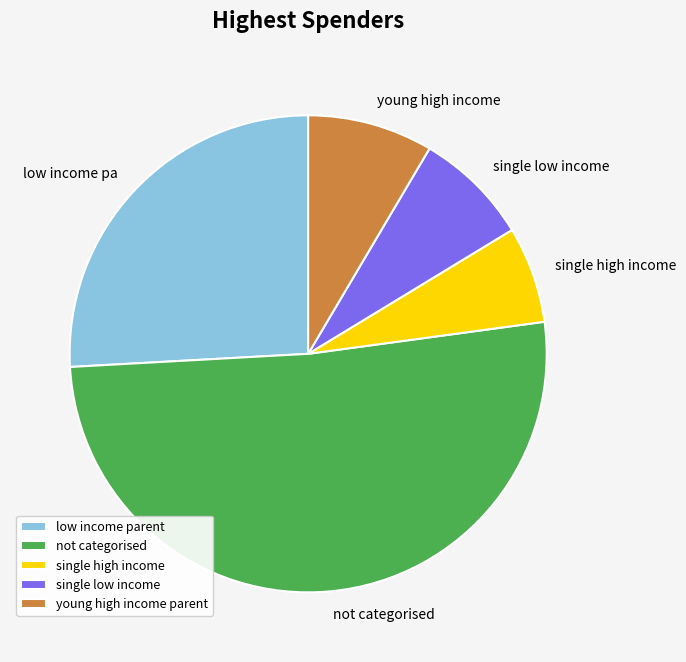

Count the number of slices in the pie.

5